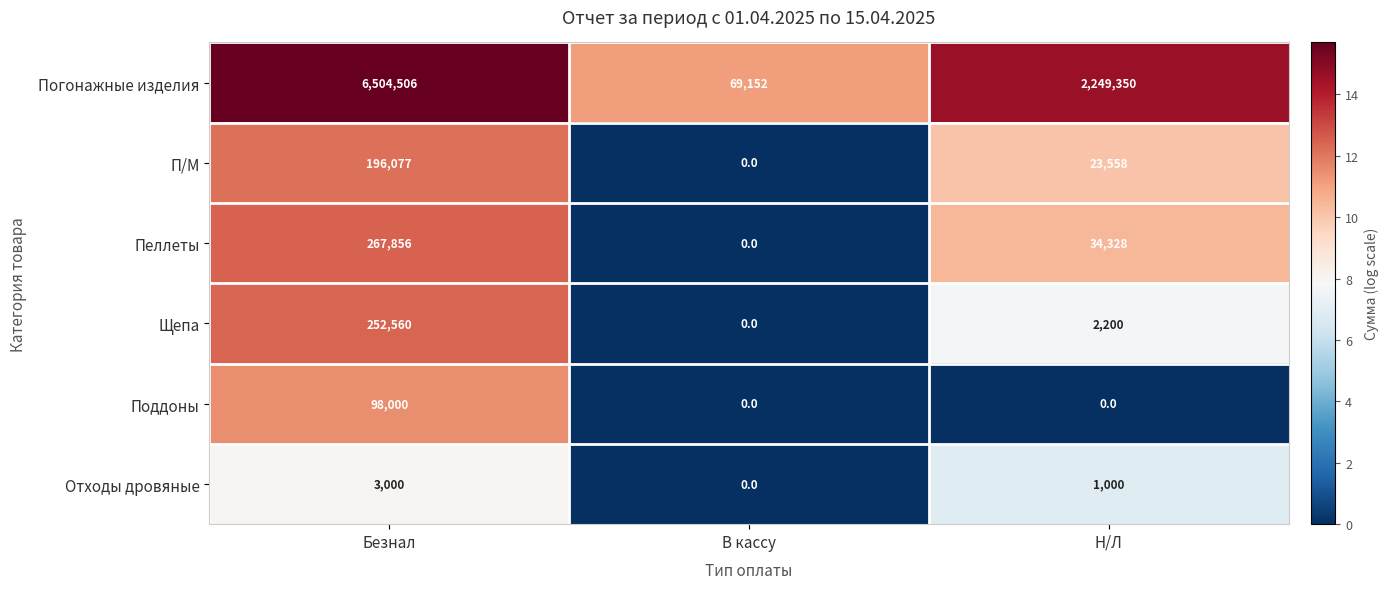

Between Безнал and Н/Л, which series saw the biggest shift?

Погонажные изделия